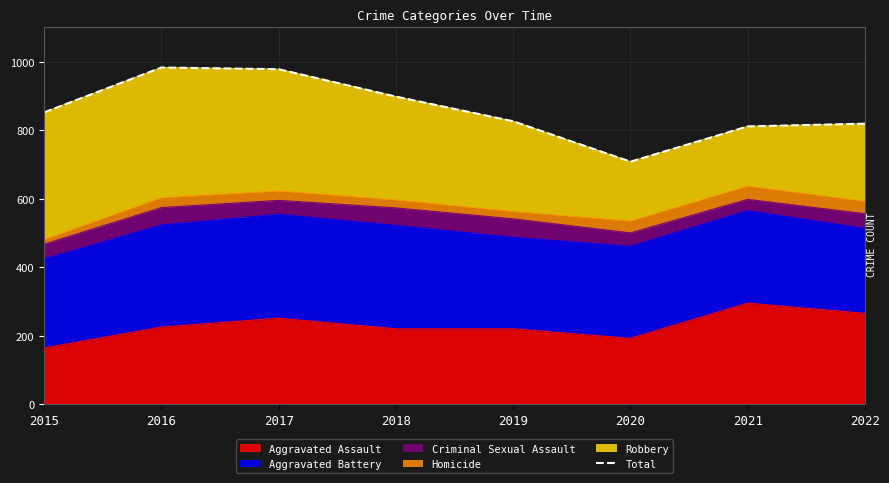

List the labels in order of value, smallest first.

2020, 2021, 2022, 2019, 2015, 2018, 2017, 2016